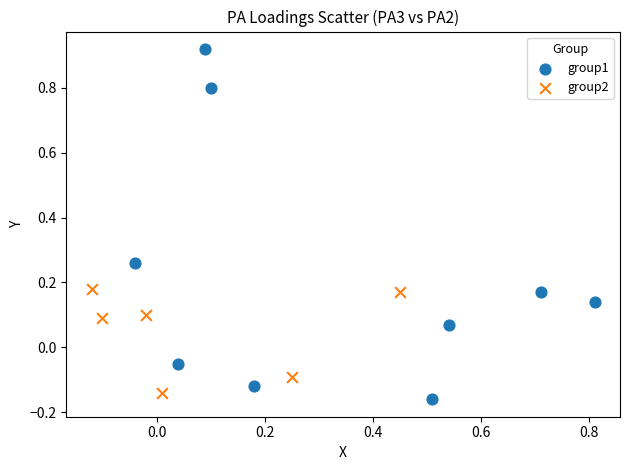

Which series has the largest Y range (max minus min)?

group1